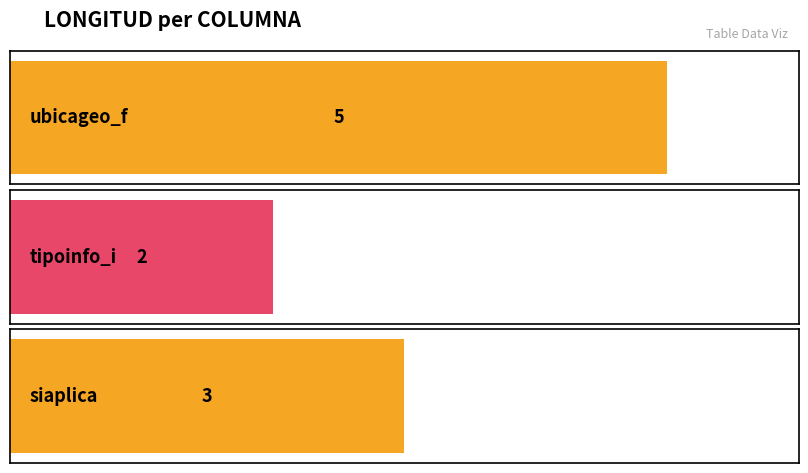

Rank the categories by value from highest to lowest.

ubicageo_f, siaplica, tipoinfo_i